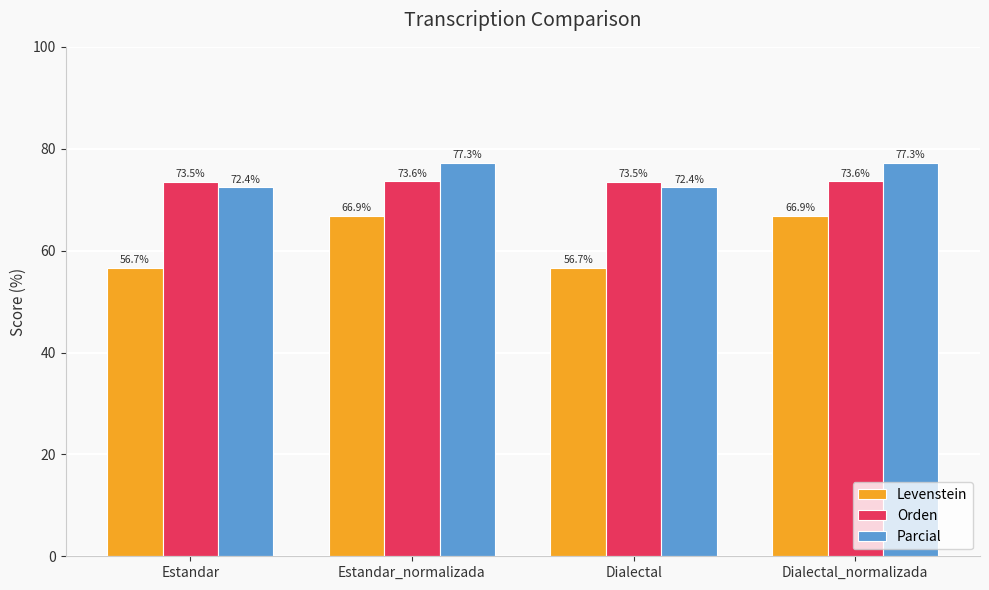

What is the average value of the Parcial series?

74.9